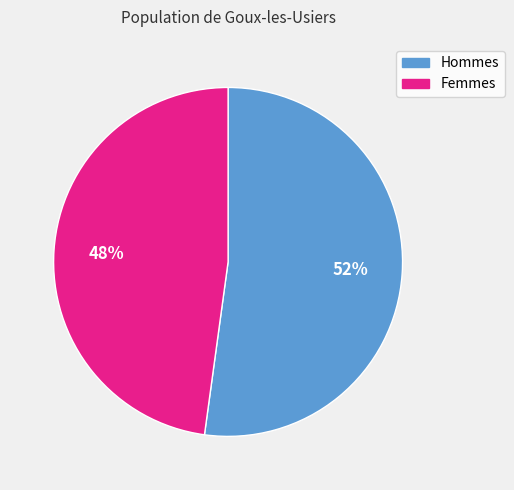

Is there a majority slice in this chart?

Yes